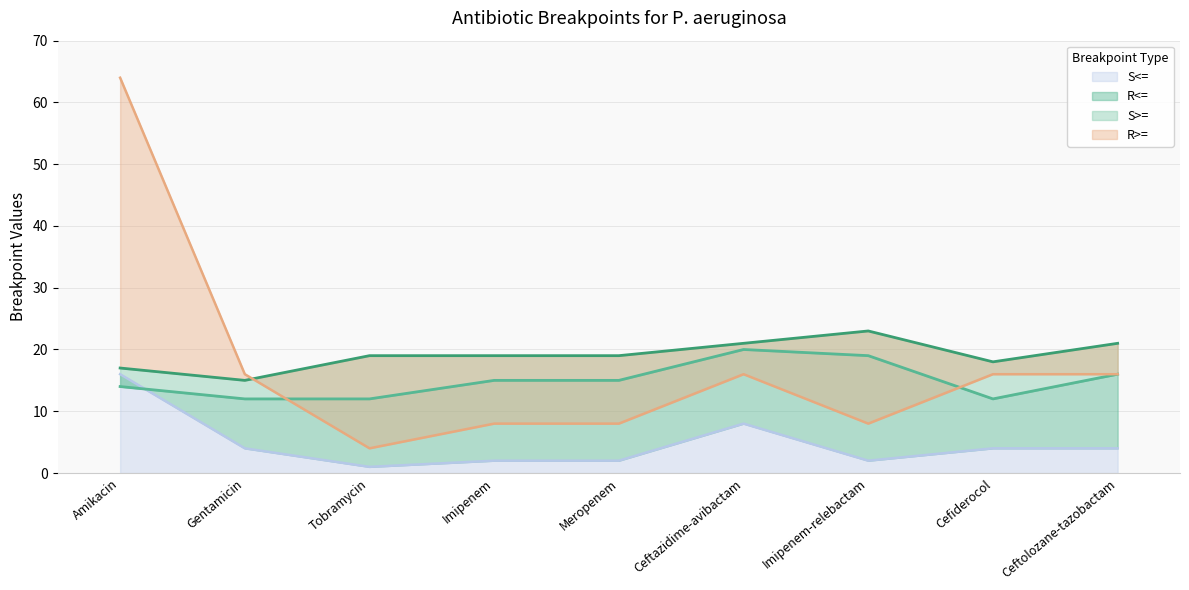

Reading left to right, what are all the values shown in this chart?

R<=: Amikacin=14	Gentamicin=12	Tobramycin=12	Imipenem=15	Meropenem=15	Ceftazidime-avibactam=20	Imipenem-relebactam=19	Cefiderocol=12	Ceftolozane-tazobactam=16
S>=: Amikacin=17	Gentamicin=15	Tobramycin=19	Imipenem=19	Meropenem=19	Ceftazidime-avibactam=21	Imipenem-relebactam=23	Cefiderocol=18	Ceftolozane-tazobactam=21
R>=: Amikacin=64	Gentamicin=16	Tobramycin=4	Imipenem=8	Meropenem=8	Ceftazidime-avibactam=16	Imipenem-relebactam=8	Cefiderocol=16	Ceftolozane-tazobactam=16
S<=: Amikacin=16	Gentamicin=4	Tobramycin=1	Imipenem=2	Meropenem=2	Ceftazidime-avibactam=8	Imipenem-relebactam=2	Cefiderocol=4	Ceftolozane-tazobactam=4